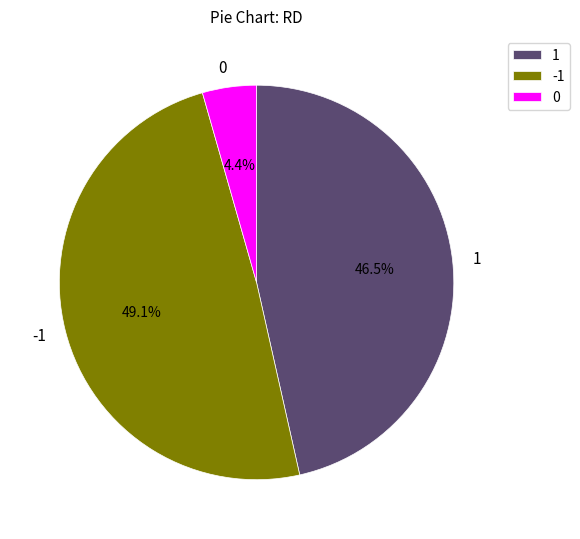

To the nearest percent, what is the average slice percentage?

33%